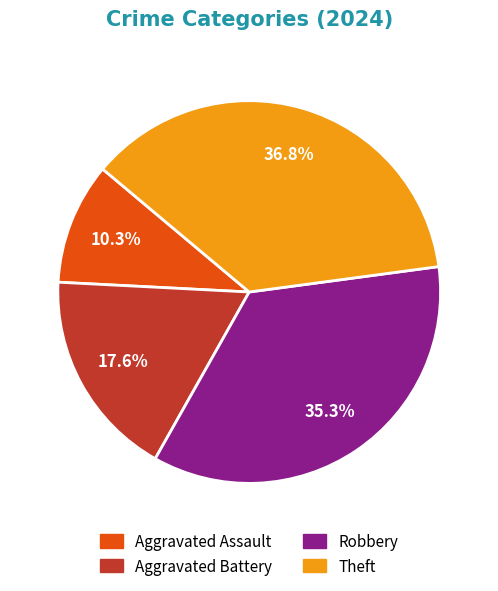

What percentage is NOT represented by Aggravated Battery?

82.4%